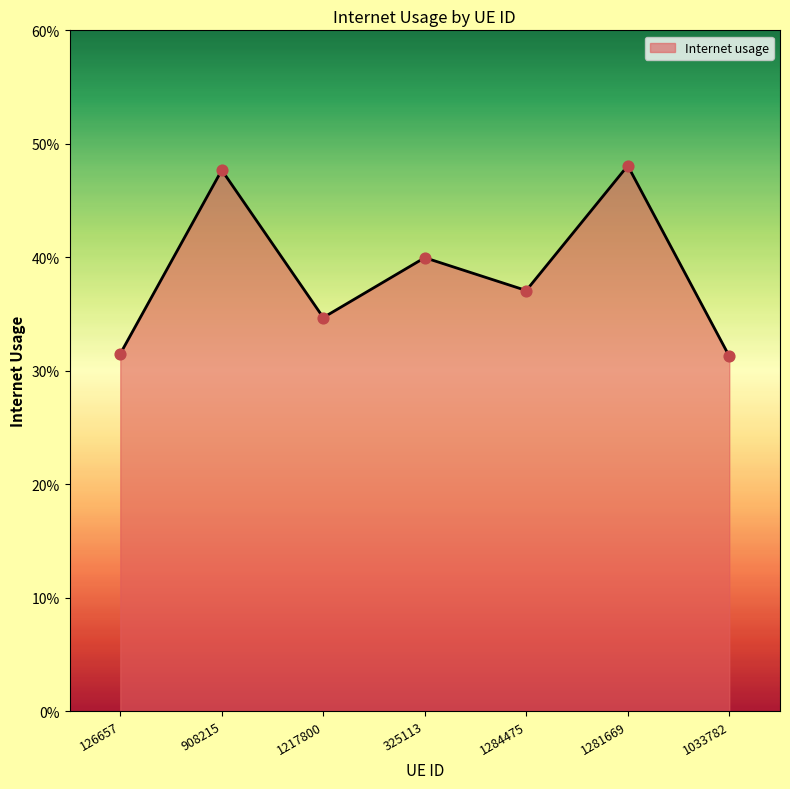

Between 1217800 and 1033782, which is larger?

1217800